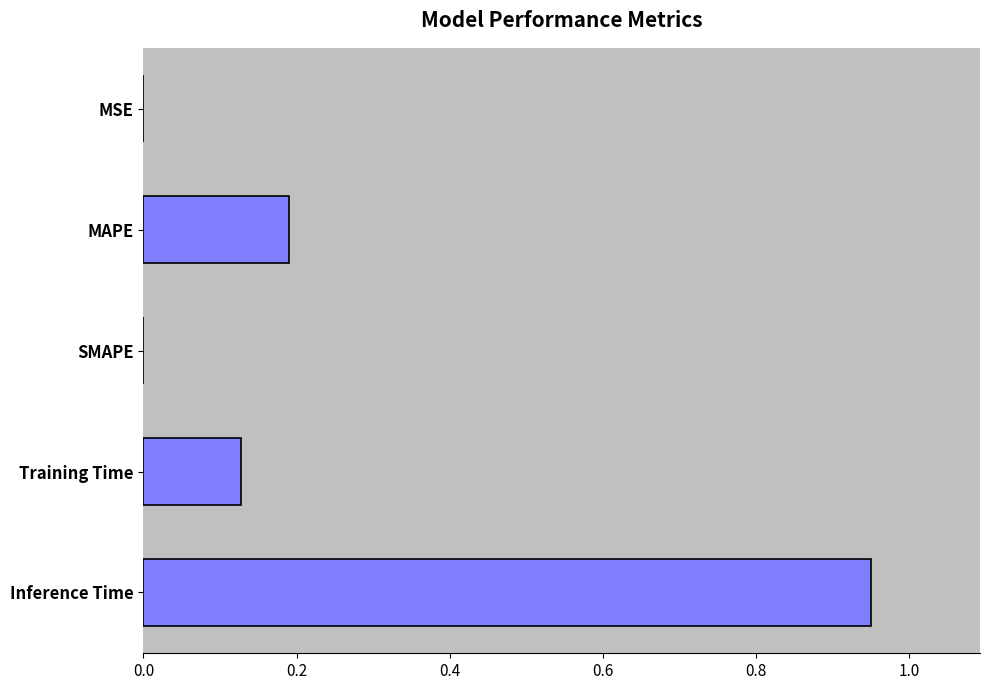

Which category has the highest value across all series?

Inference Time